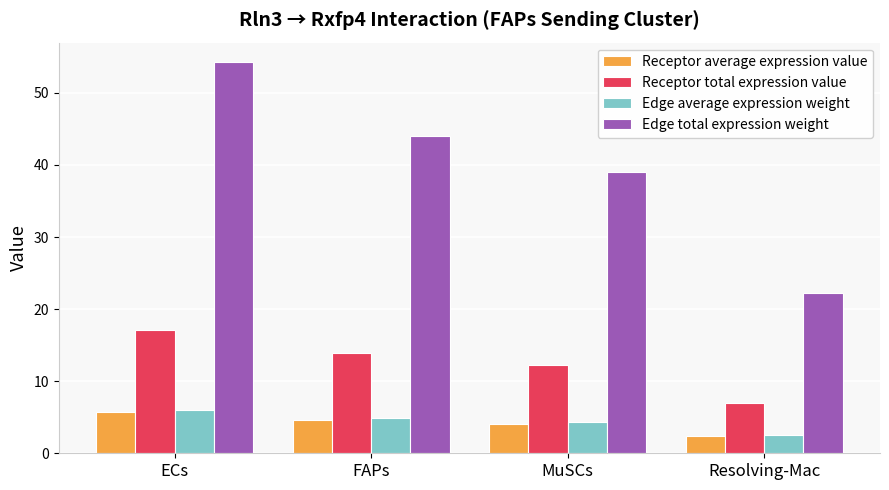

The Edge total expression weight series shows 83.7 at ECs. True or false?

False